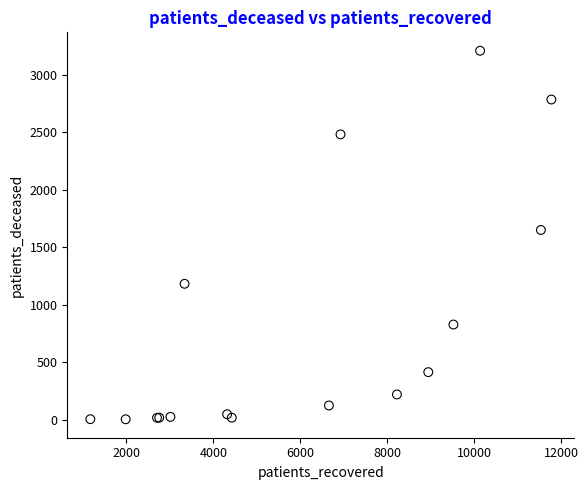

What Y value in the scatter plot is closest to 1605?

1649